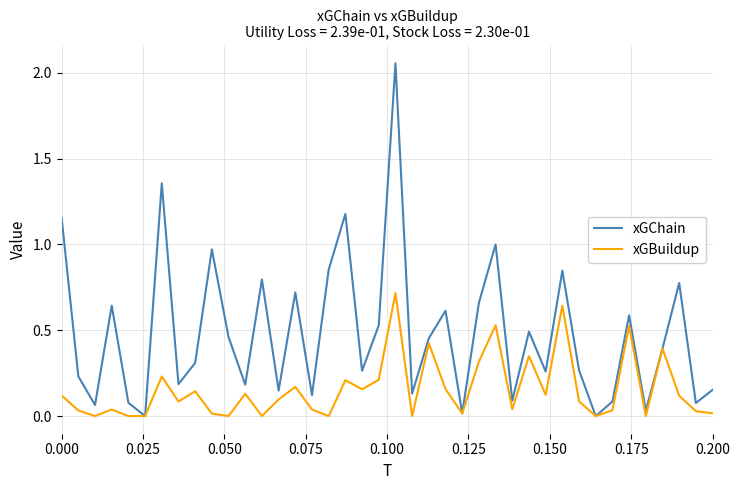

Rank the series by their maximum value, from lowest to highest.

xGBuildup, xGChain